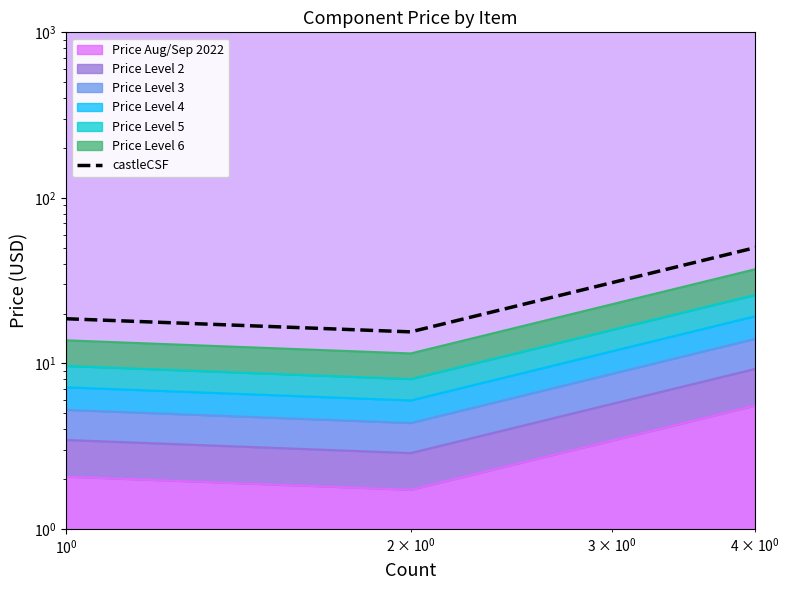

What is the difference between the second highest and minimum values?

3.1